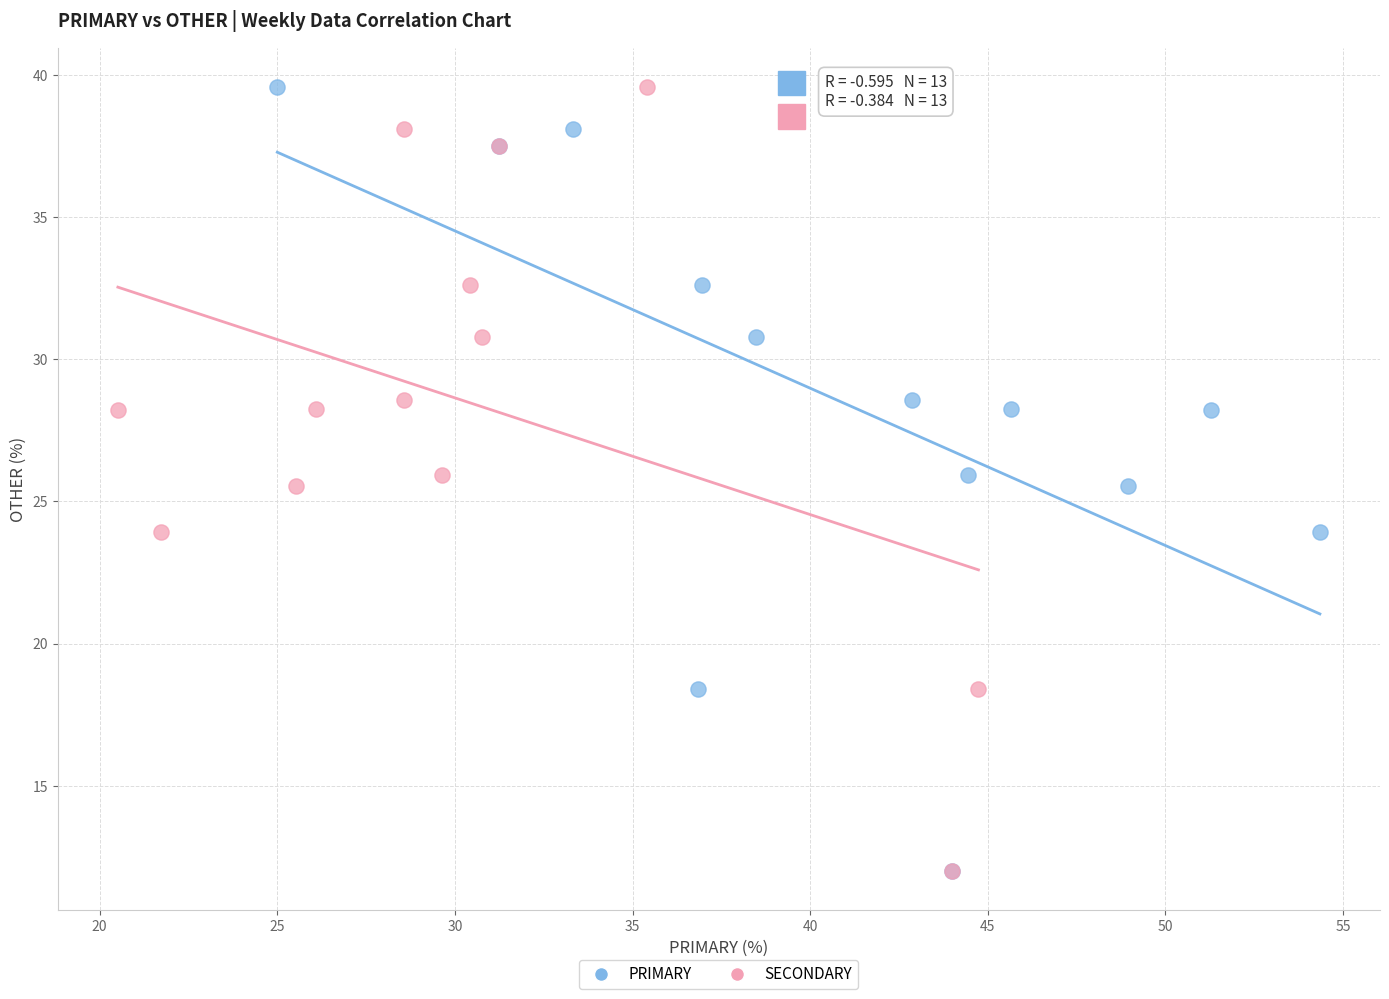

What are all the series names shown in the legend?

PRIMARY, SECONDARY